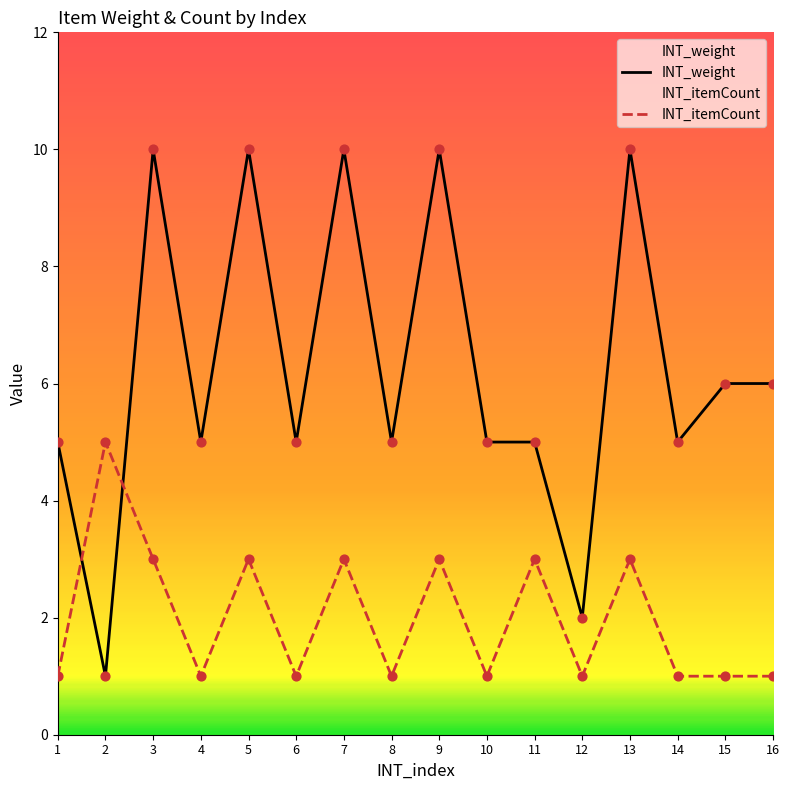

What is the total value across all series at 13?

13